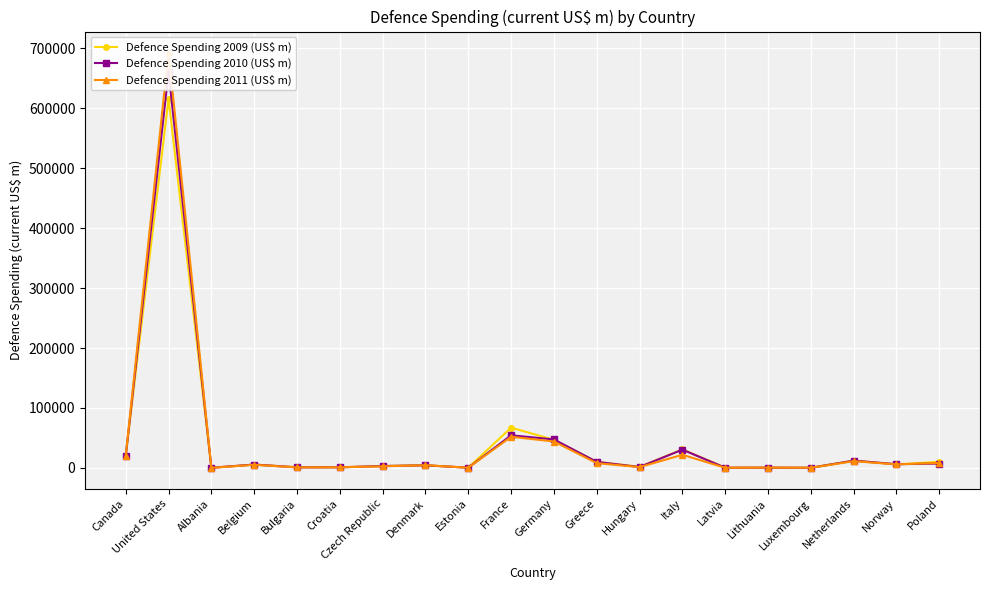

What is the average value of the Defence Spending 2011 (US$ m) series?

44111